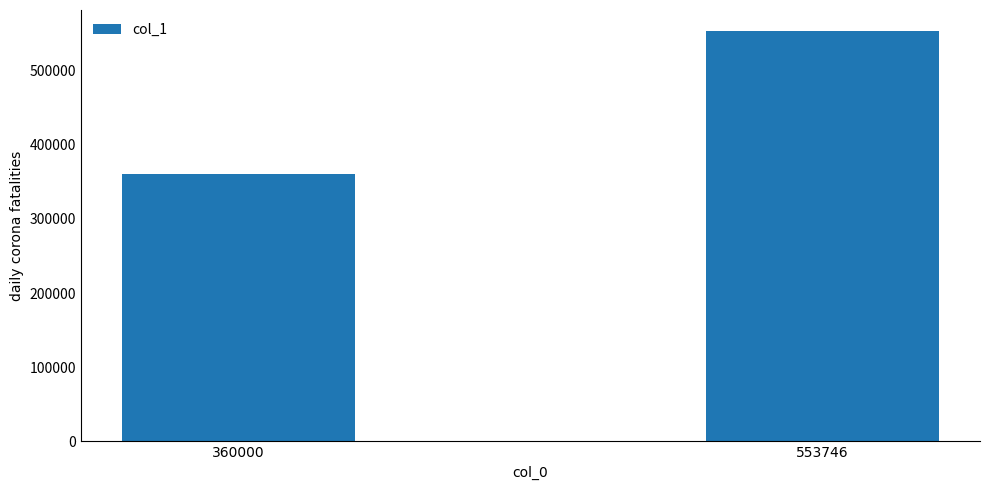

True or false: the data shows 513457 at 360000.

False